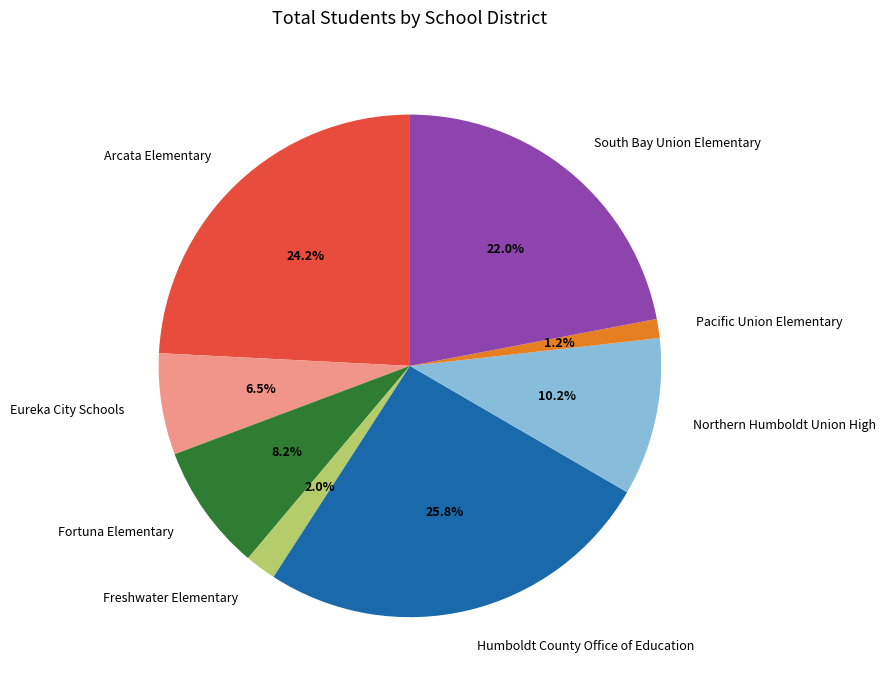

Approximately how many times larger is the value at Fortuna Elementary compared to South Bay Union Elementary?

0.4